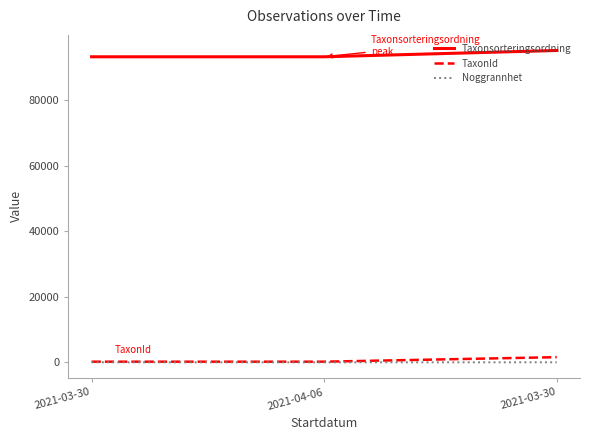

Which series has the widest spread of values?

Taxonsorteringsordning